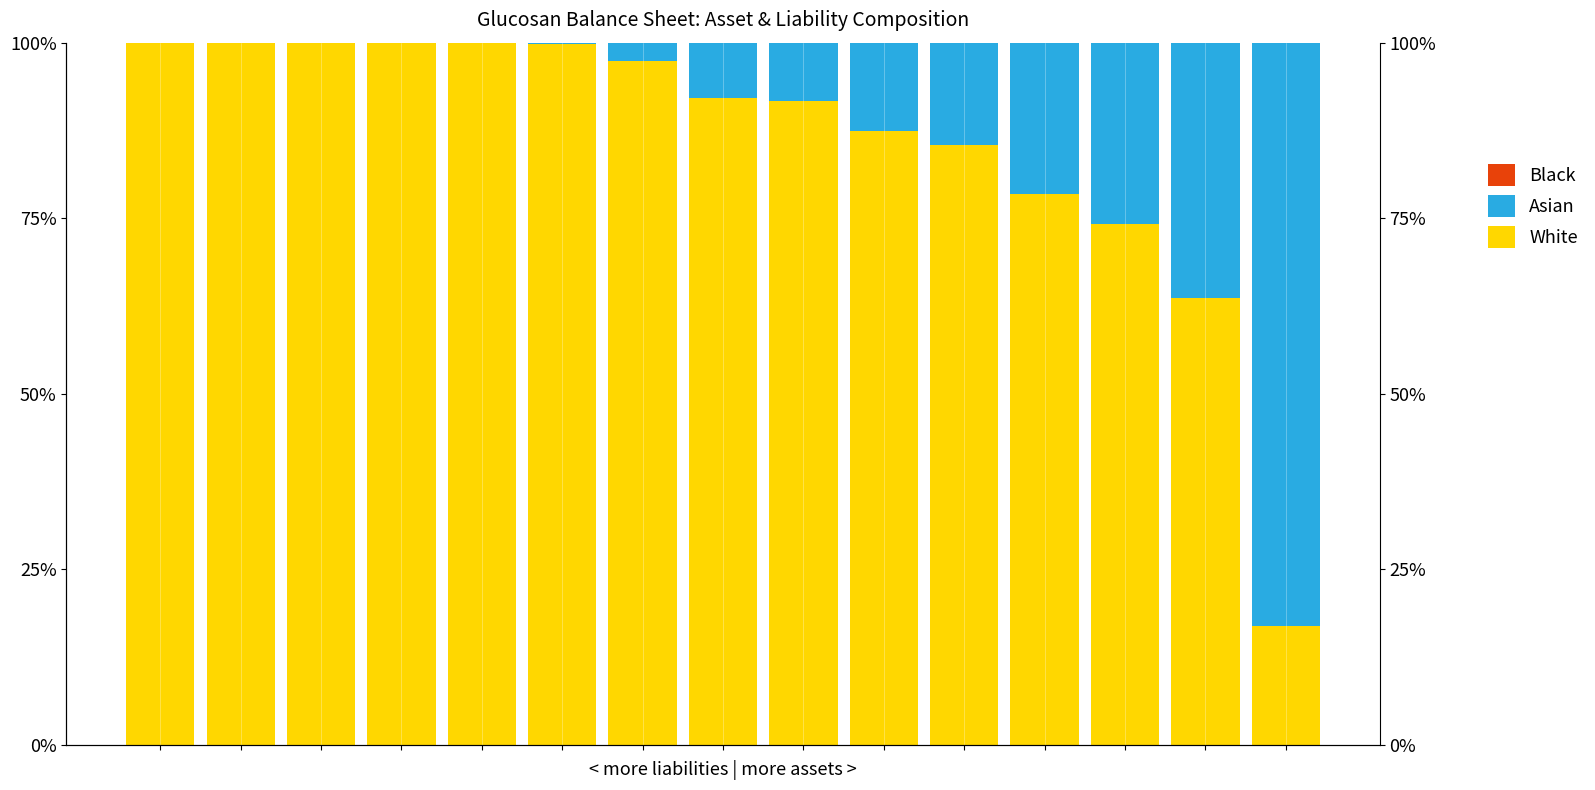

Which series has the widest spread of values?

Asian